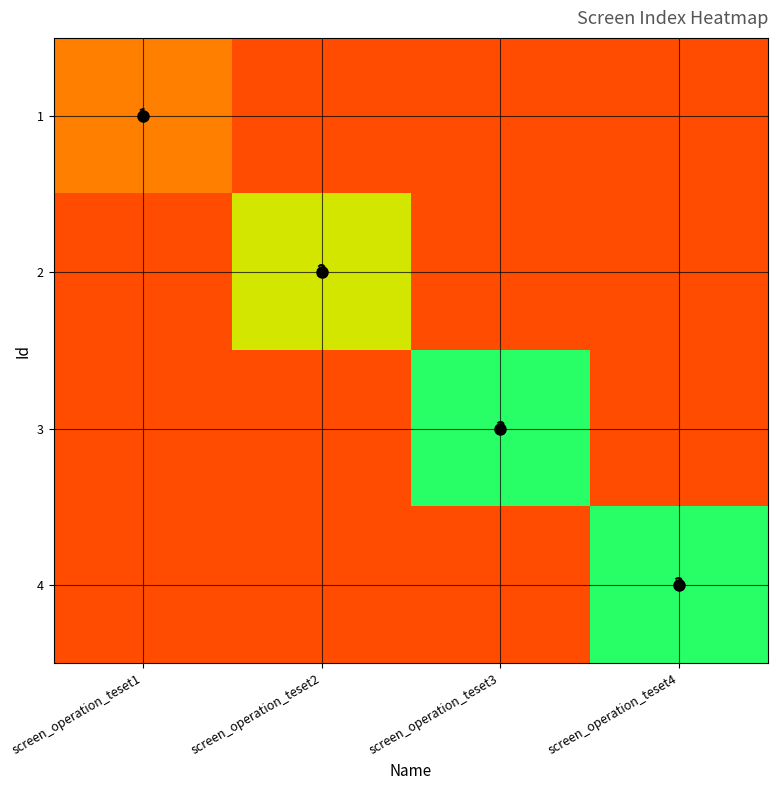

Is it true that 4 equals 3.0 at screen_operation_teset4?

True